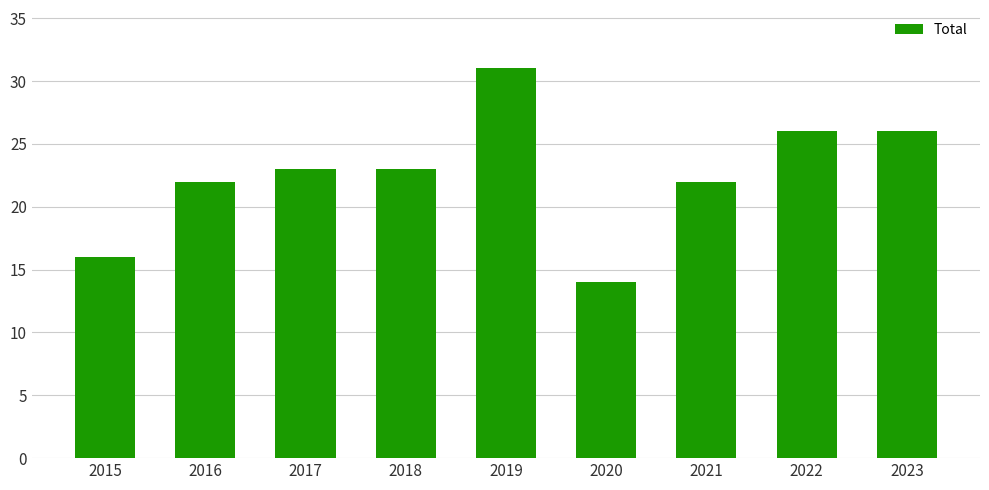

Which label corresponds to the smallest value in the chart?

2020